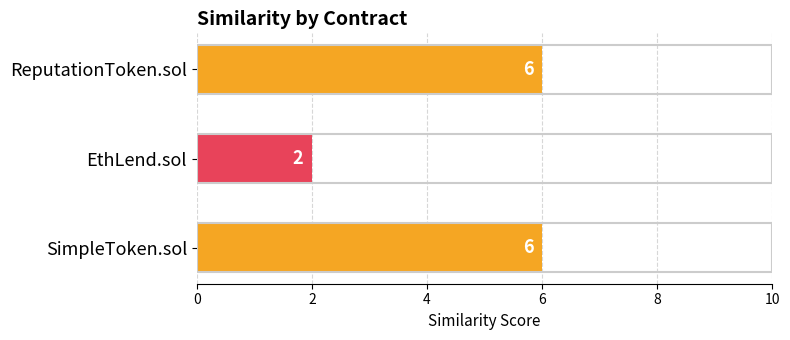

Approximately how many times larger is the value at ReputationToken.sol compared to SimpleToken.sol?

1.0